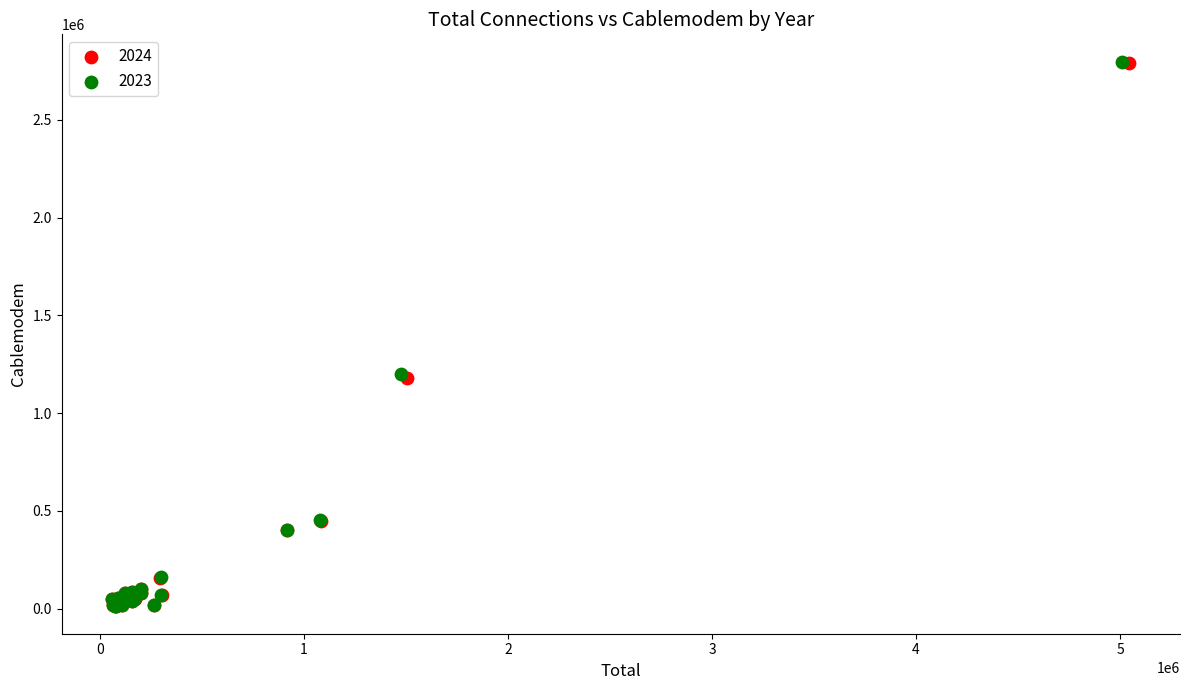

Which series has the widest spread of Y values?

2023